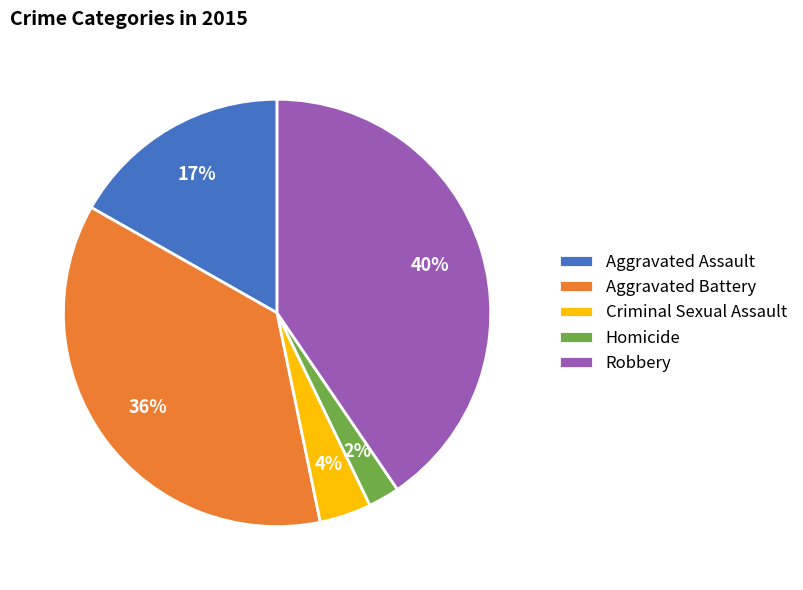

How many segments does this pie chart have?

5